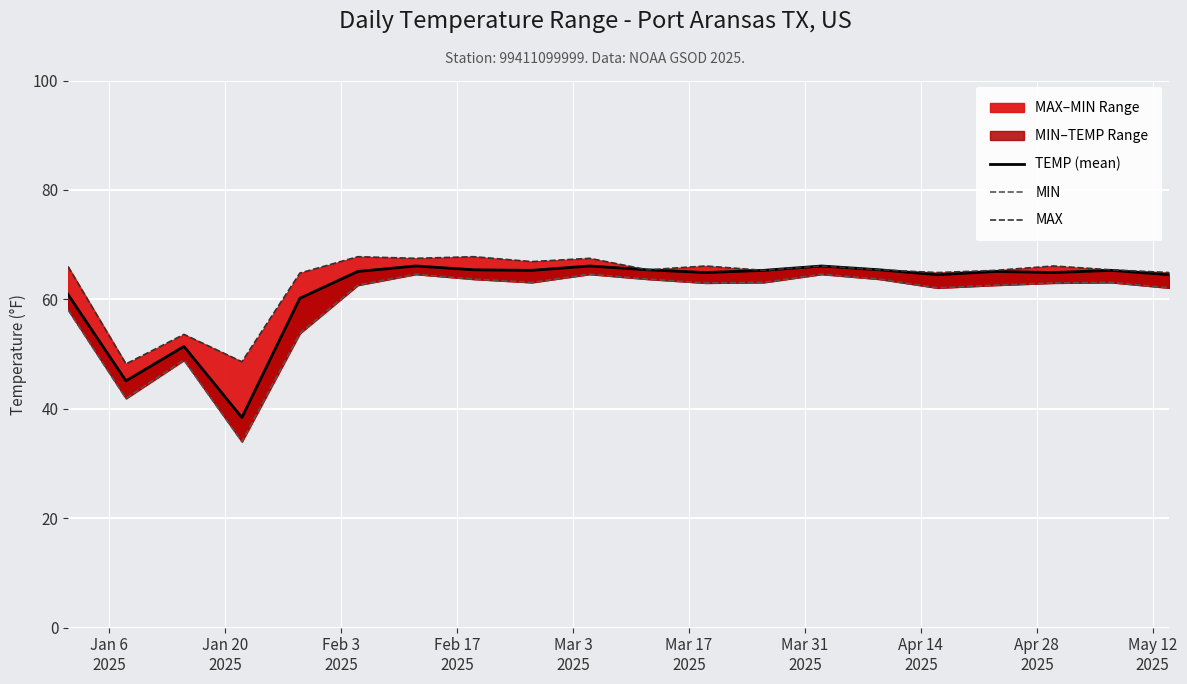

What is the minimum value for TEMP (mean)?

38.4